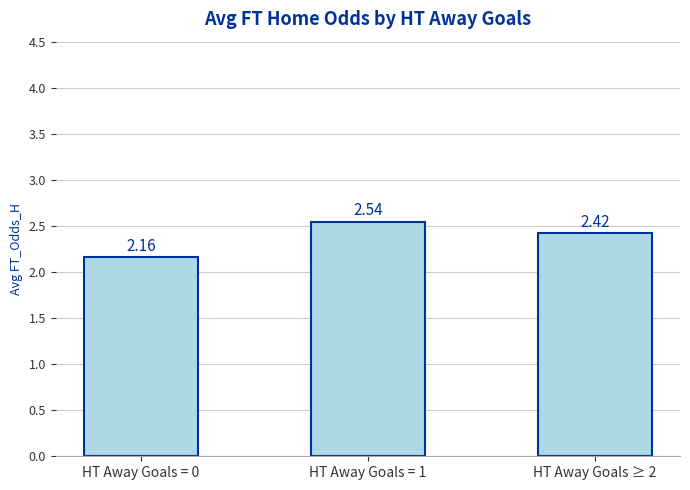

List the labels in order of value, largest first.

HT Away Goals = 1, HT Away Goals ≥ 2, HT Away Goals = 0